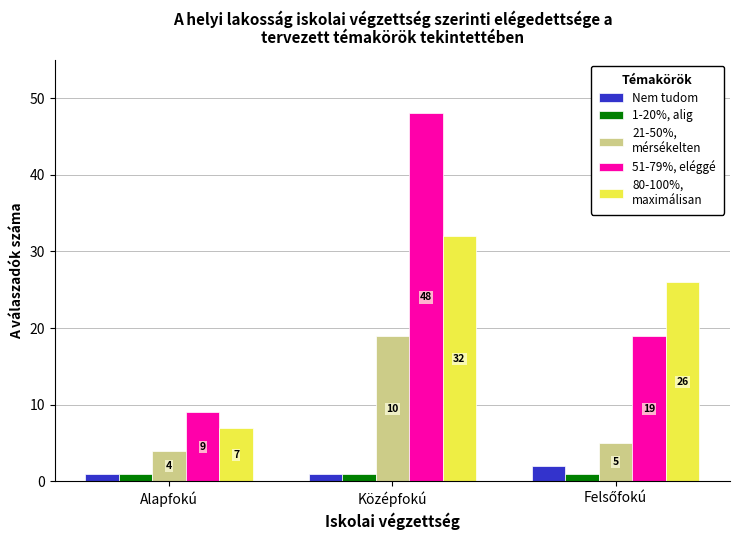

Which category has the highest value across all series?

Középfokú